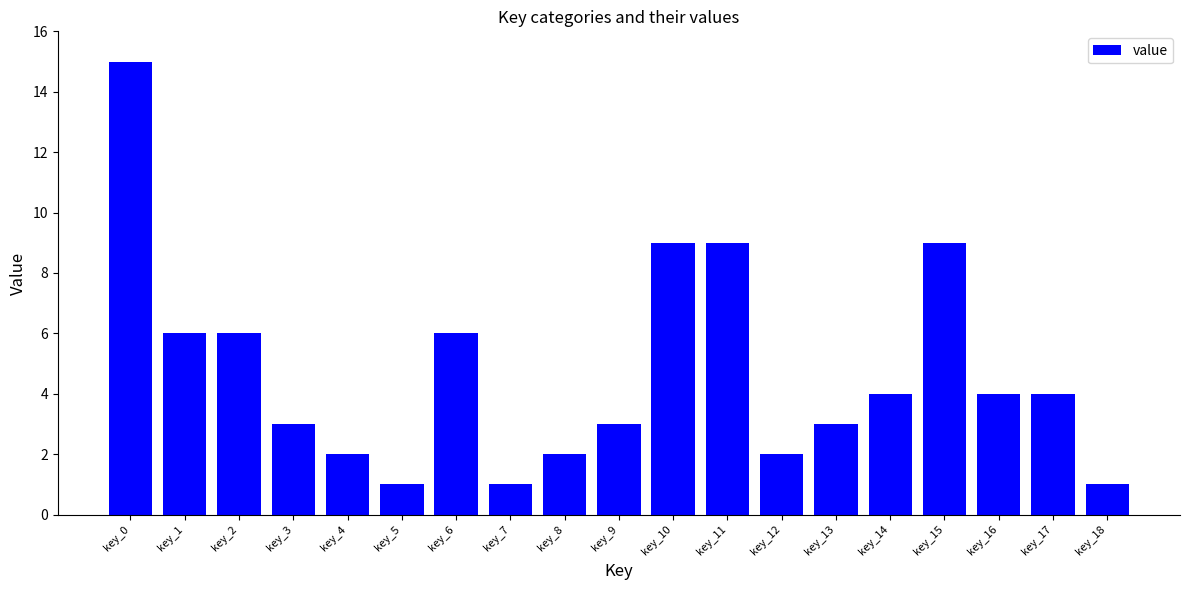

What is the value of the 16th bar from the left?

9